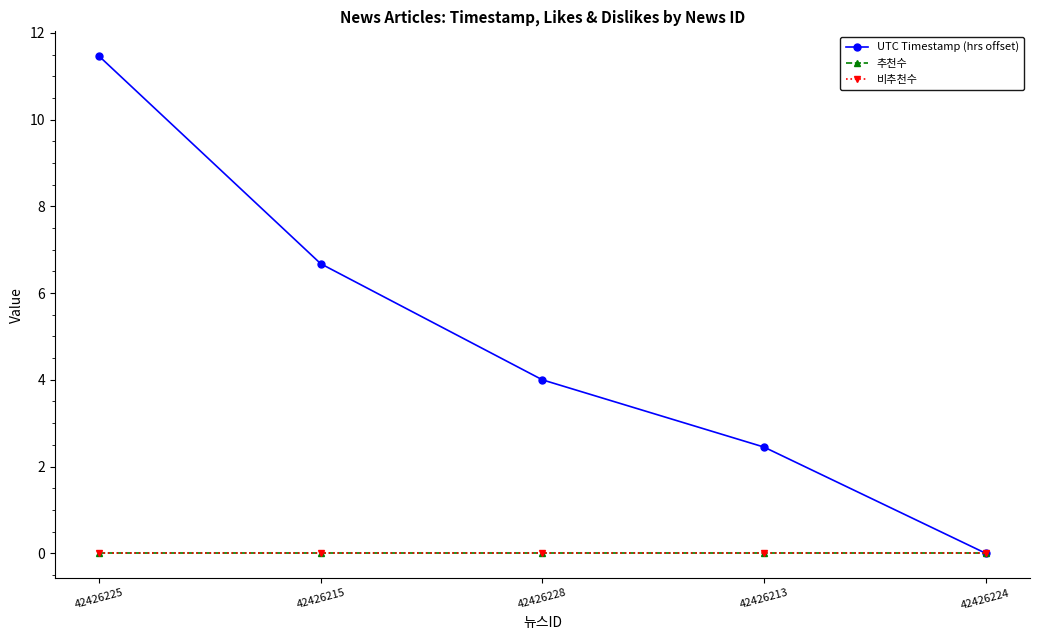

Rank the categories by 추천수 value from highest to lowest.

42426225, 42426215, 42426228, 42426213, 42426224